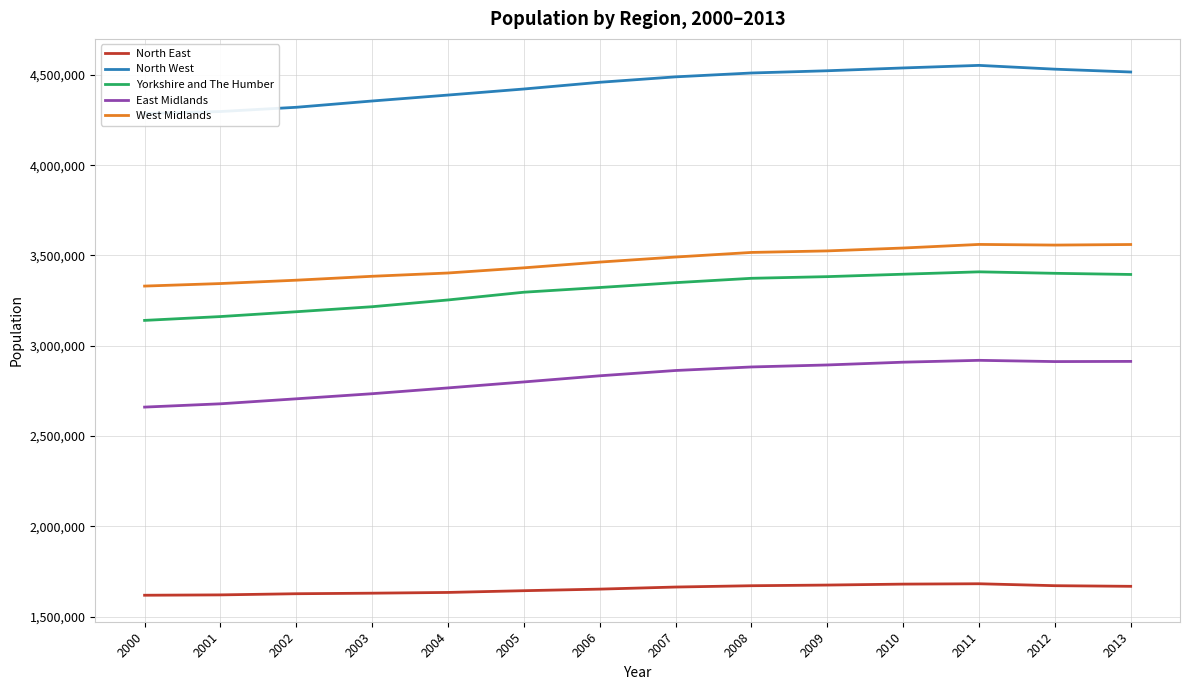

What is the sum of the West Midlands values at 2006 and 2003?

6847966